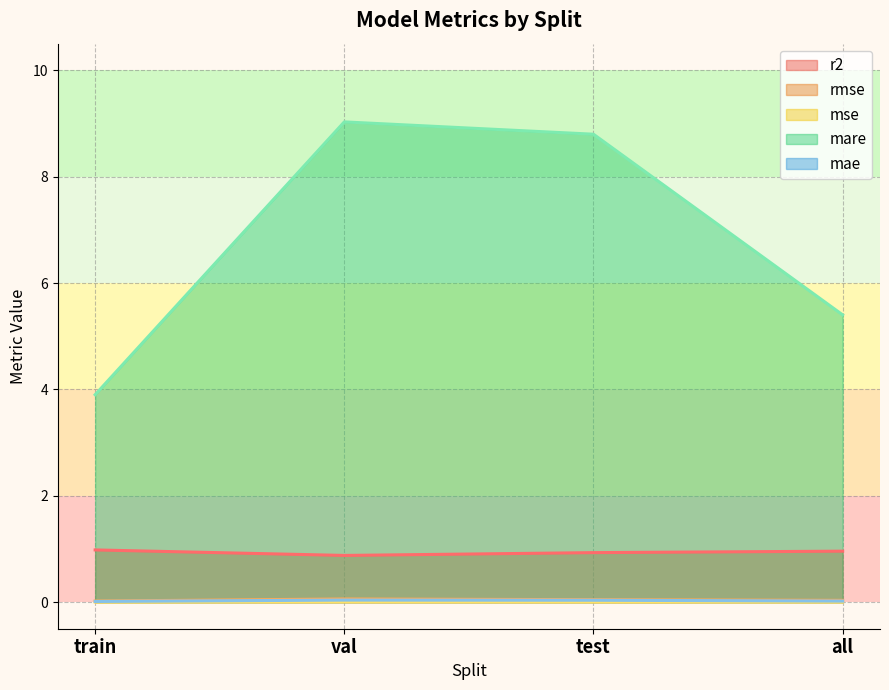

Which series changed the most between test and all?

mare